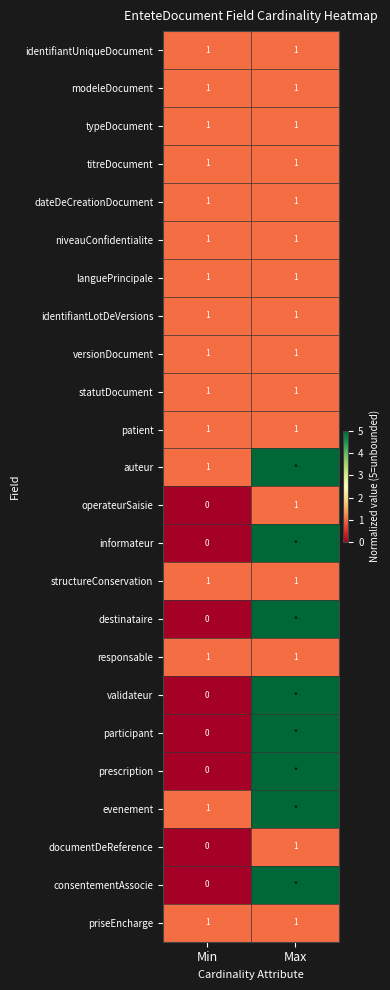

Is it true that operateurSaisie equals 0 at Min?

True